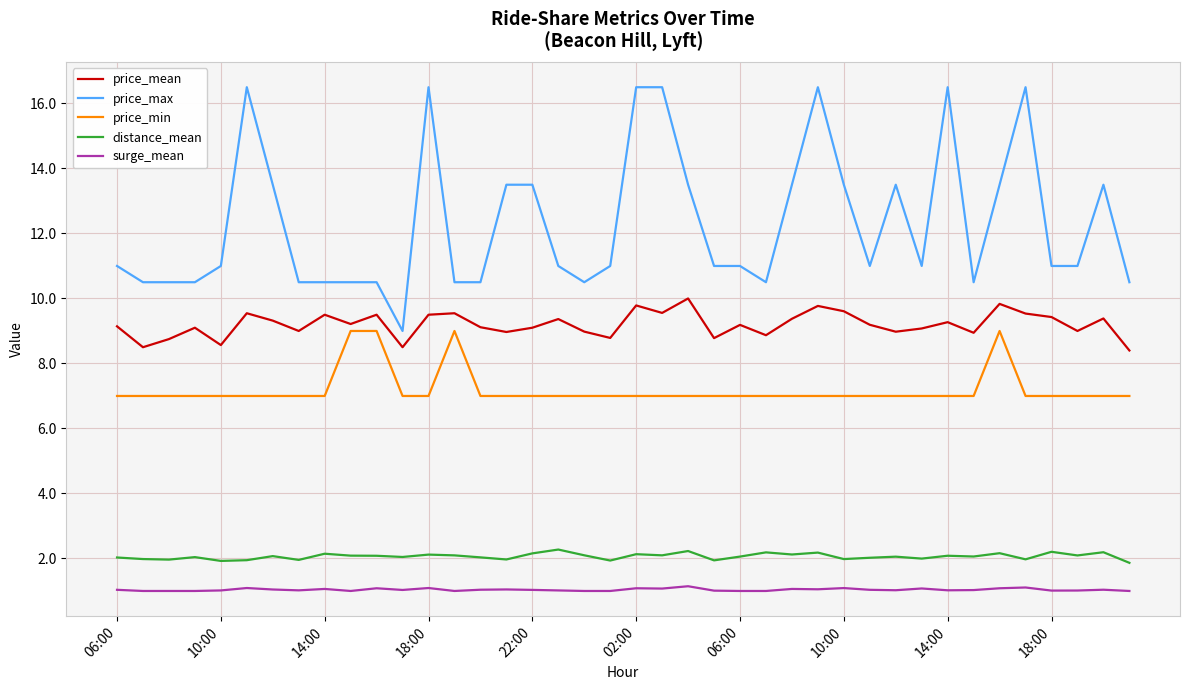

What is the greatest value displayed?

16.5